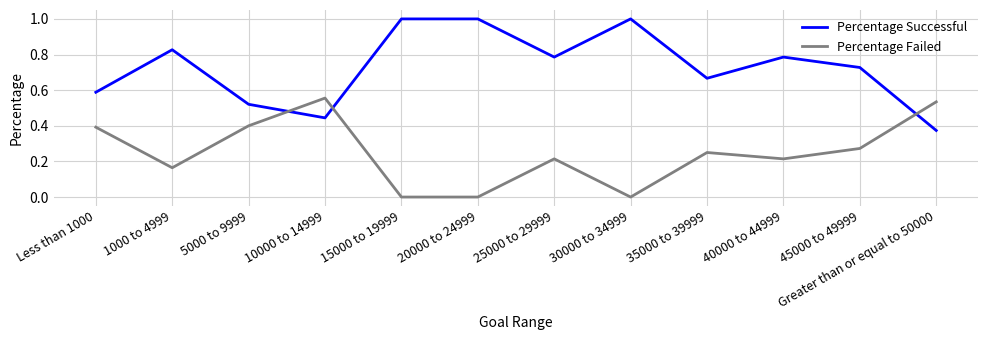

What is the greatest value displayed?

1.0